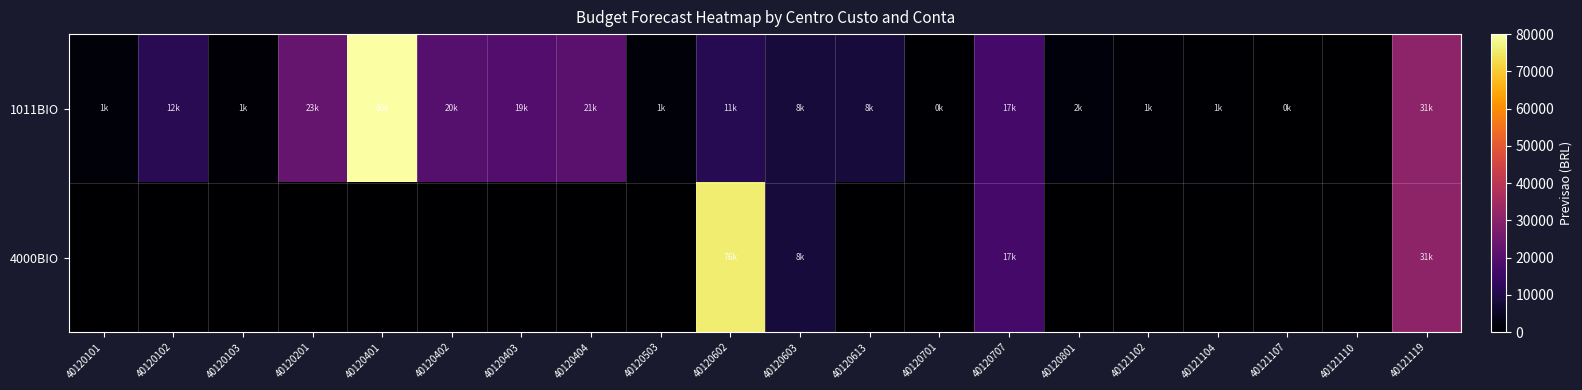

What is the total value across all series at 40120102?

11666.7